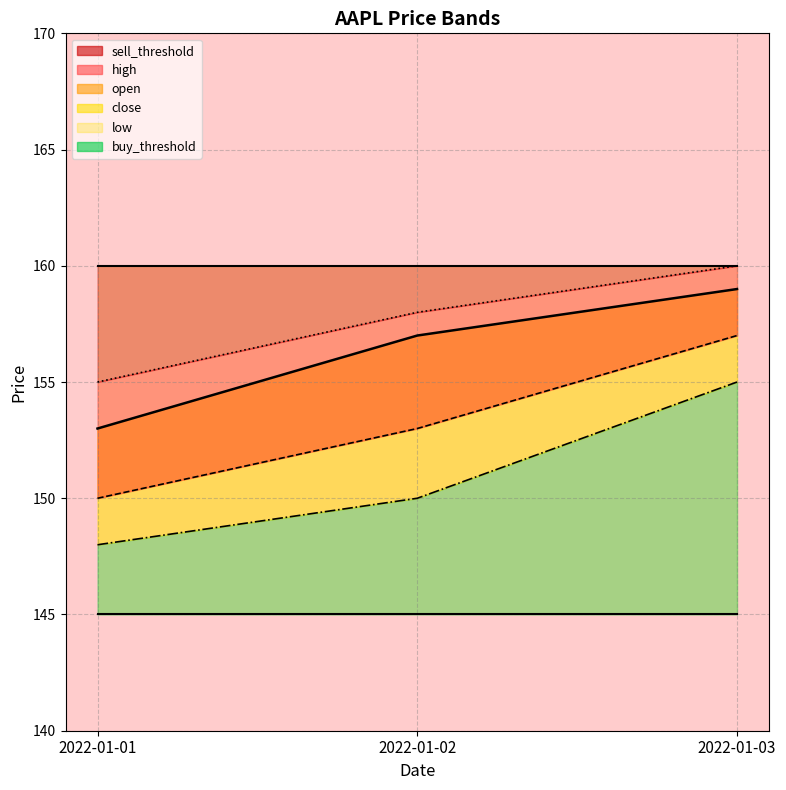

Between 2022-01-02 and 2022-01-01, which is larger?

2022-01-02